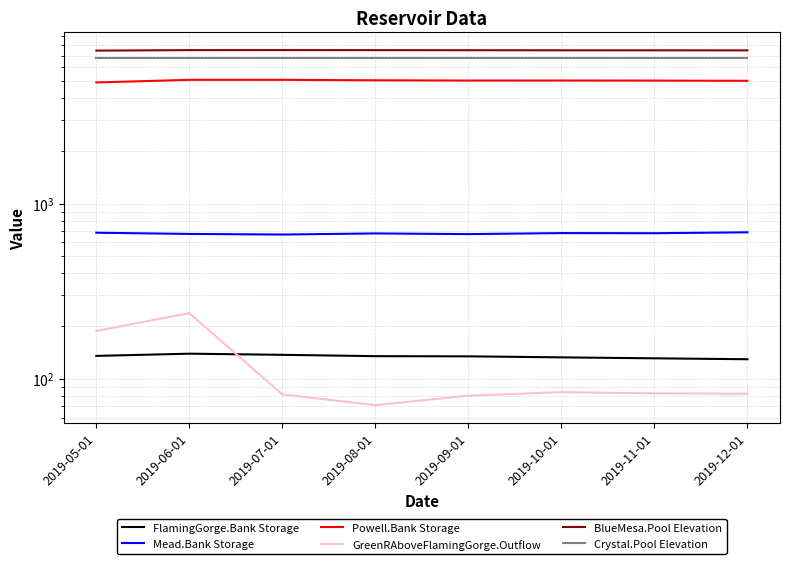

Reading left to right, list all the values displayed in this chart.

FlamingGorge.Bank Storage: 135.0	139.0	137.0	134.6	134.2	132.5	130.8	129.2
Mead.Bank Storage: 681.8	670.9	665.5	675.5	669.3	678.5	677.3	685.4
Powell.Bank Storage: 4912.3	5084.8	5086.3	5053.9	5038.3	5040.1	5034.5	5020.6
GreenRAboveFlamingGorge.Outflow: 187.4	237.0	81.3	70.7	80.1	83.9	82.4	82.1
BlueMesa.Pool Elevation: 7466.4	7513.7	7516.4	7511.4	7504.3	7496.5	7495.0	7490.0
Crystal.Pool Elevation: 6753.0	6753.0	6753.0	6753.0	6753.0	6753.0	6753.0	6753.0